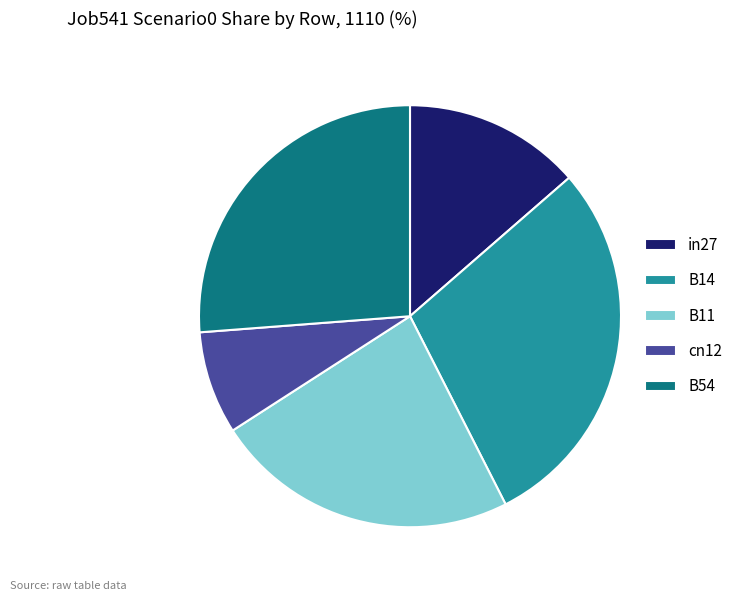

Which has a higher value, B14 or in27?

B14